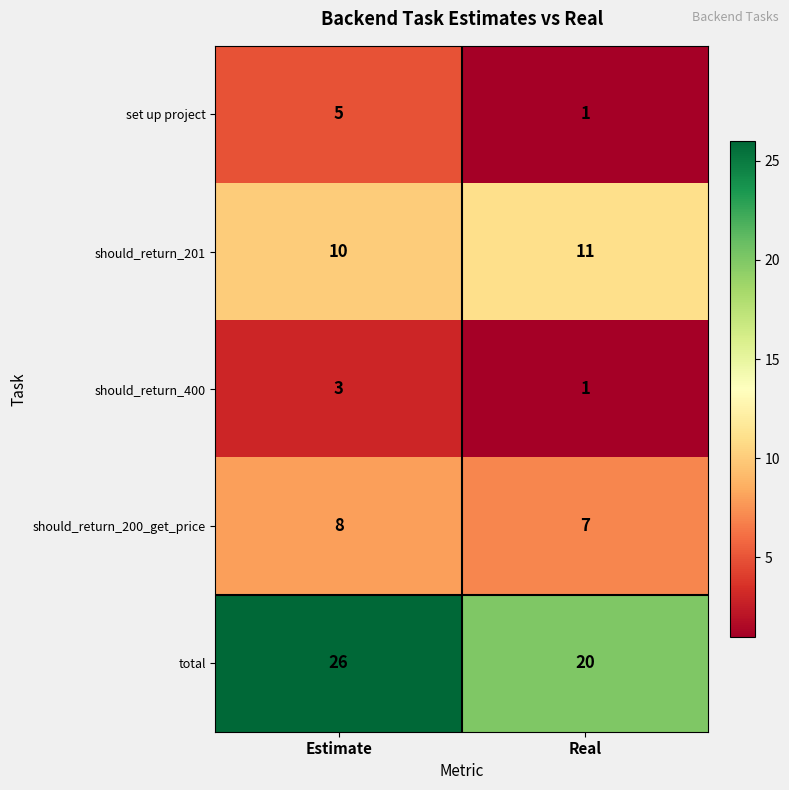

Which series has the widest spread of values?

total